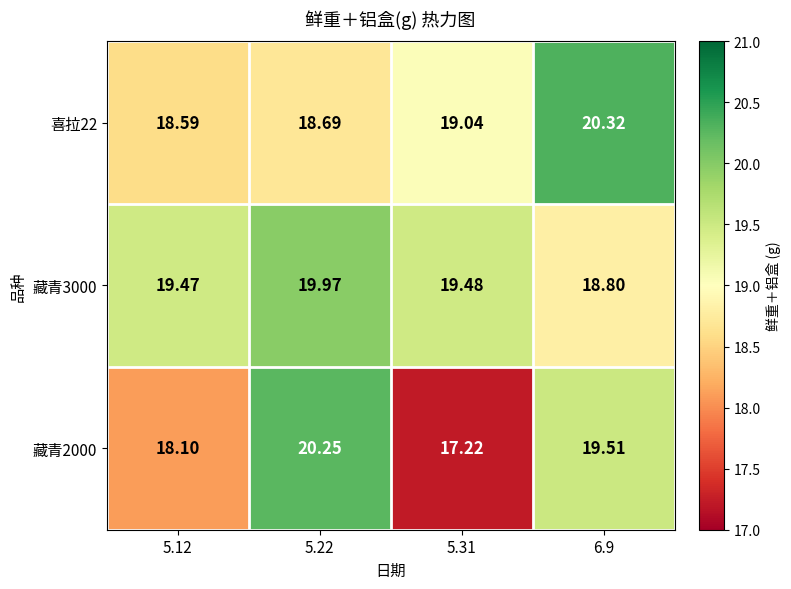

How many series are shown in this chart?

3